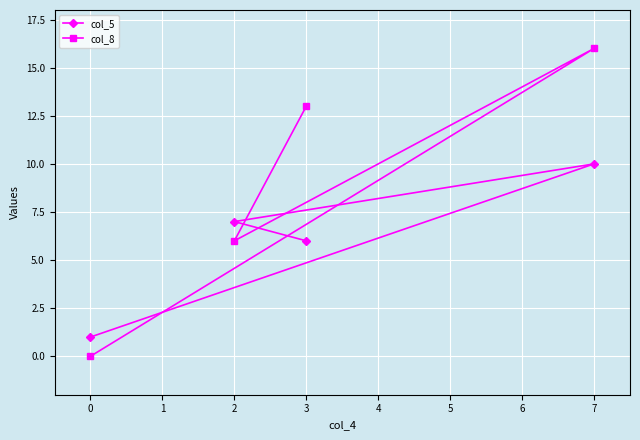

Is the value of col_8 at 3 greater than the value of col_5 at 3?

Yes